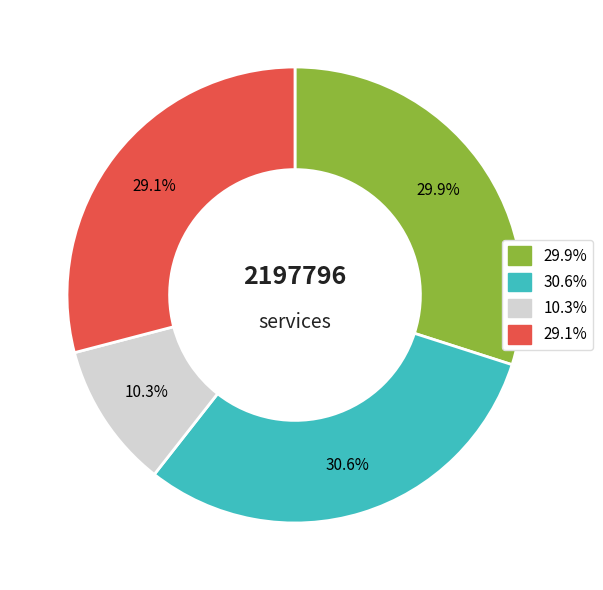

Does any single category account for the majority?

No